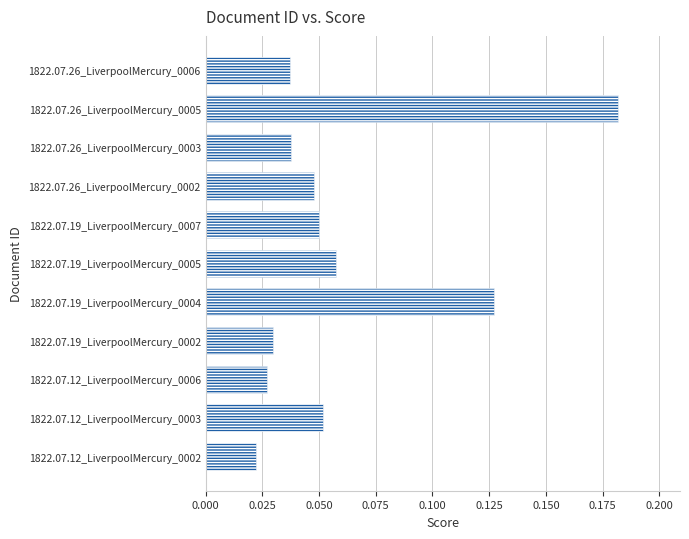

What is the sum of all values?

0.7